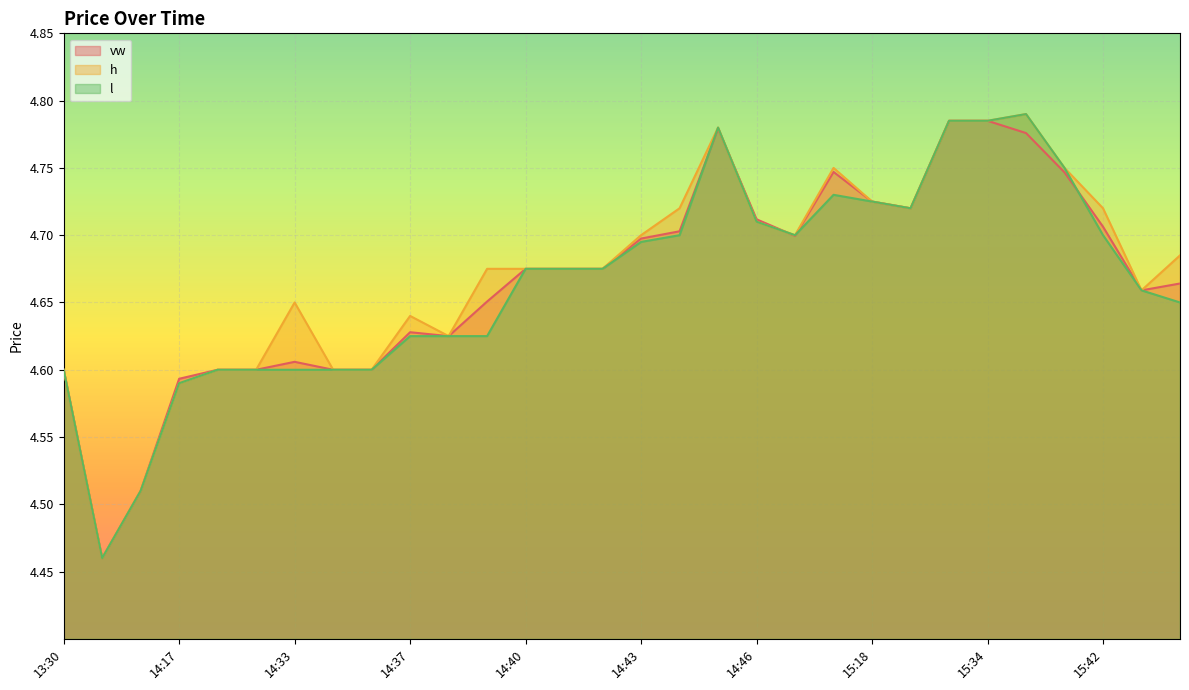

Is it true that l equals 8.1 at 14:40?

False